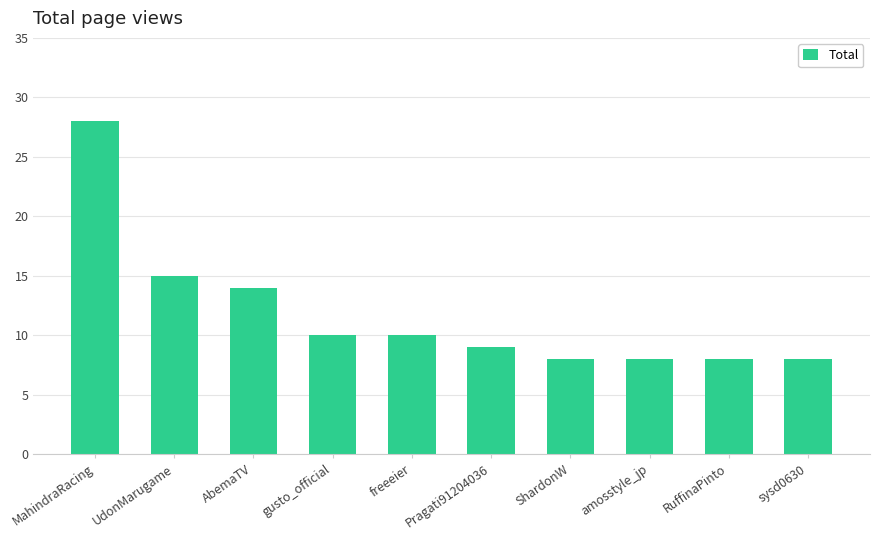

Is it true that the value at RuffinaPinto is 4?

False